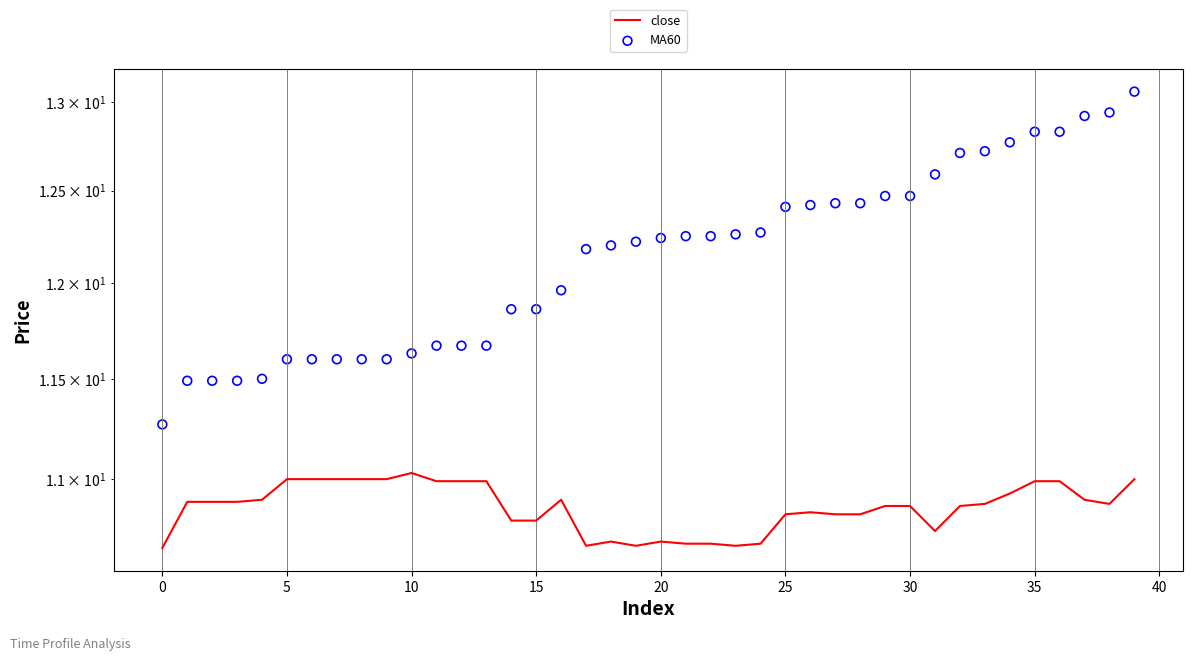

What are all the series names shown in the legend?

close, MA60